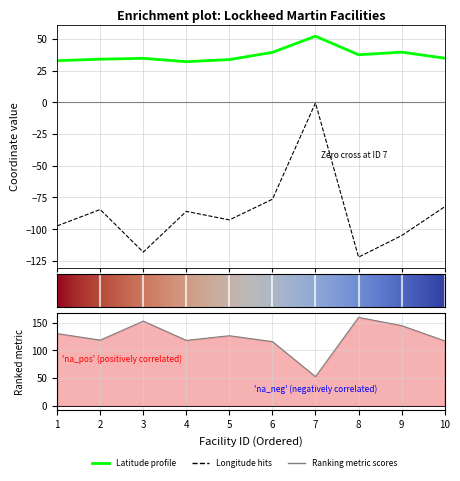

Rank the categories by Latitude value from highest to lowest.

7, 9, 6, 8, 10, 3, 2, 5, 1, 4